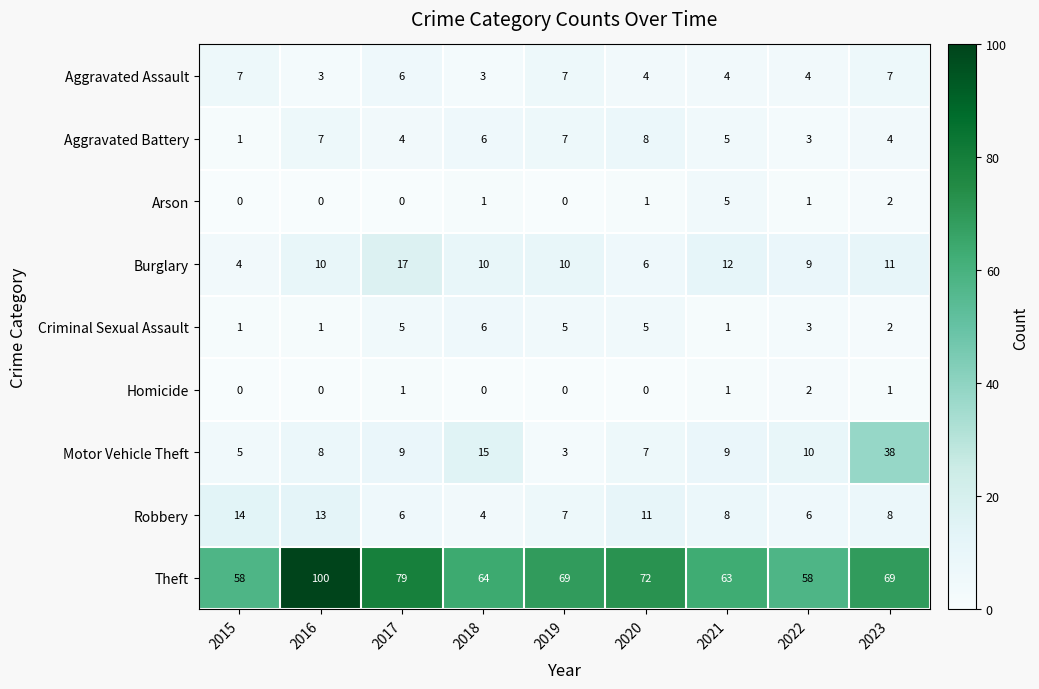

What is the difference between the highest and lowest values at 2015?

58